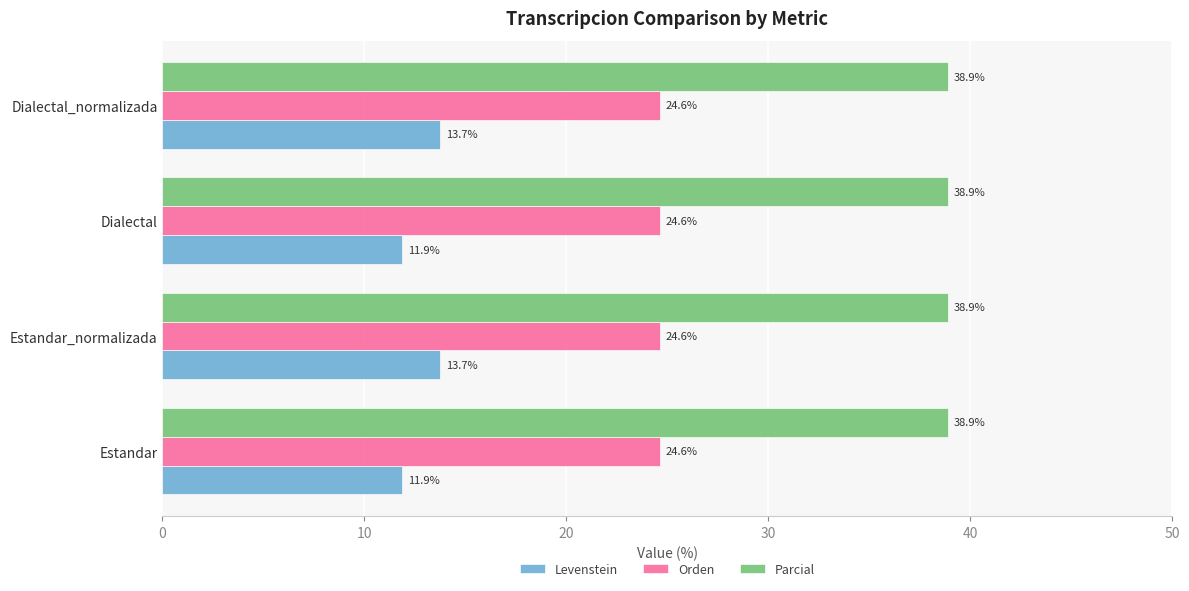

Rank the series by their maximum value, from lowest to highest.

Levenstein, Orden, Parcial